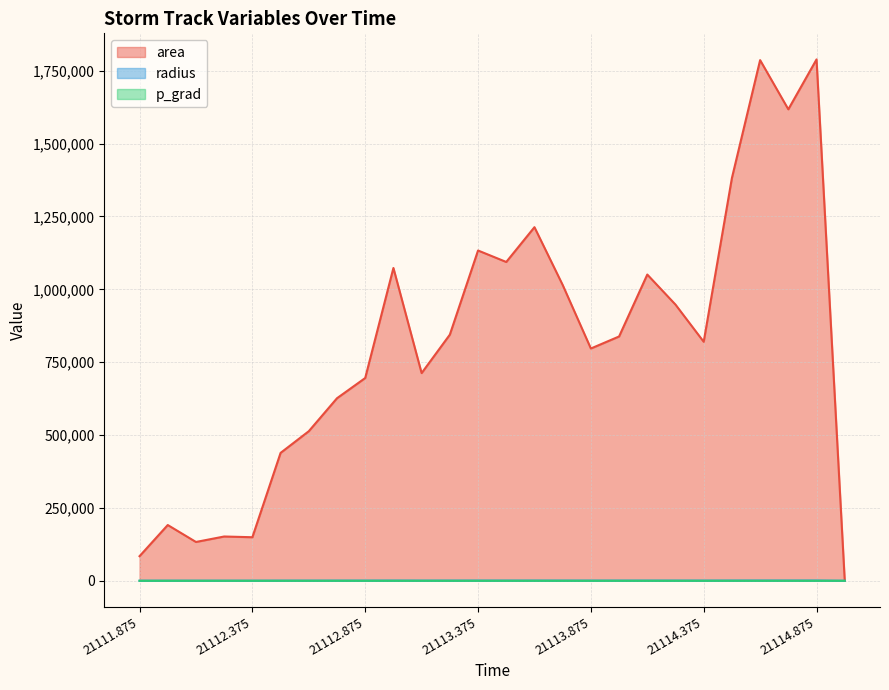

Which category has the lowest value across all series?

21115.0